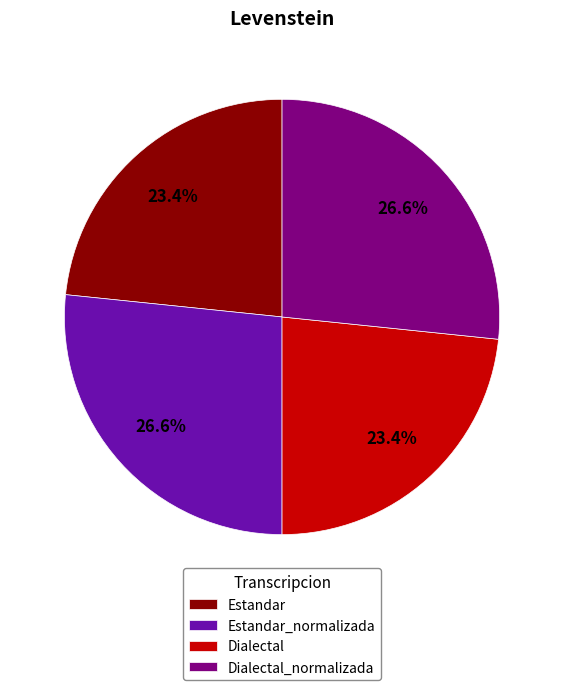

Is it true that Dialectal_normalizada is 36% of the pie?

False